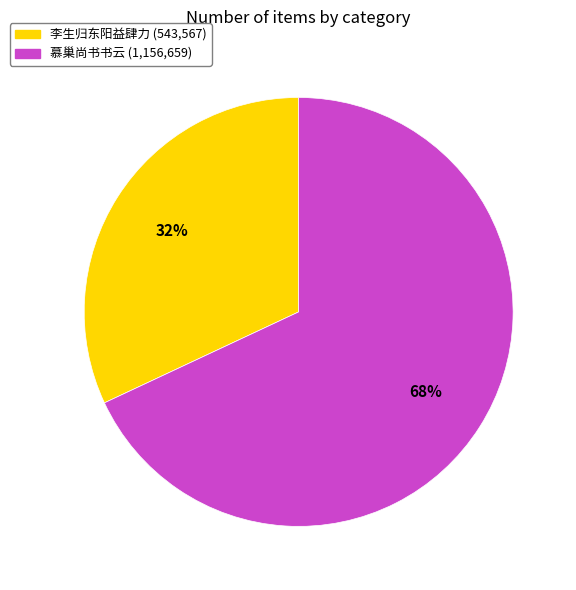

Which slice represents more than half of the pie?

慕巢尚书书云 (1,156,659)